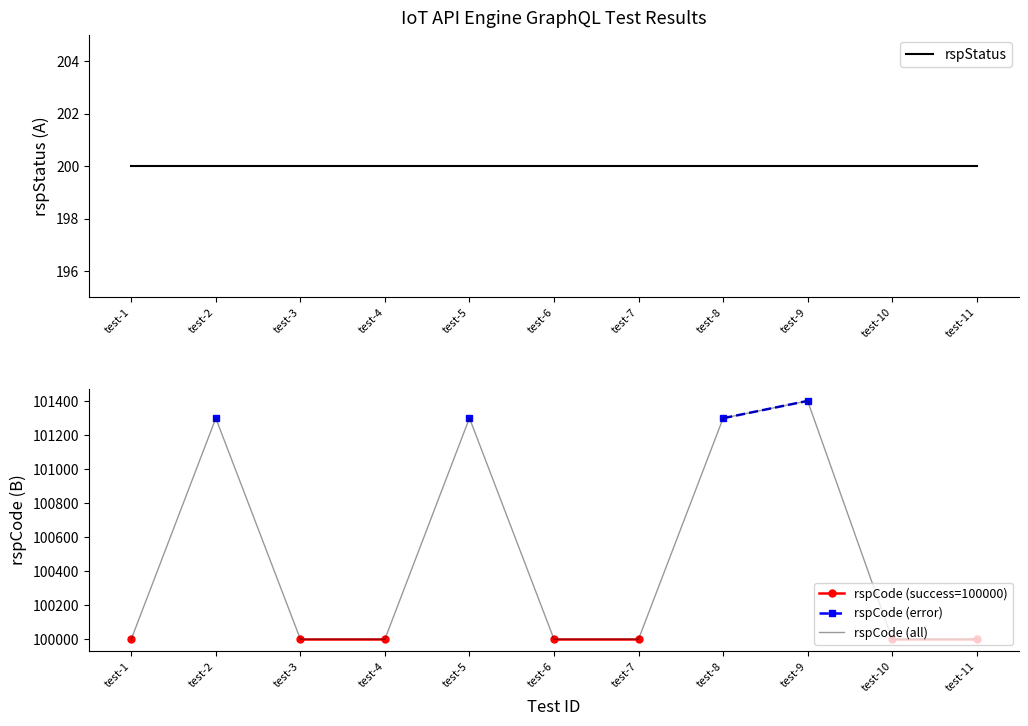

In rspCode (all), how many points are higher than both neighbors (excluding endpoints)?

3